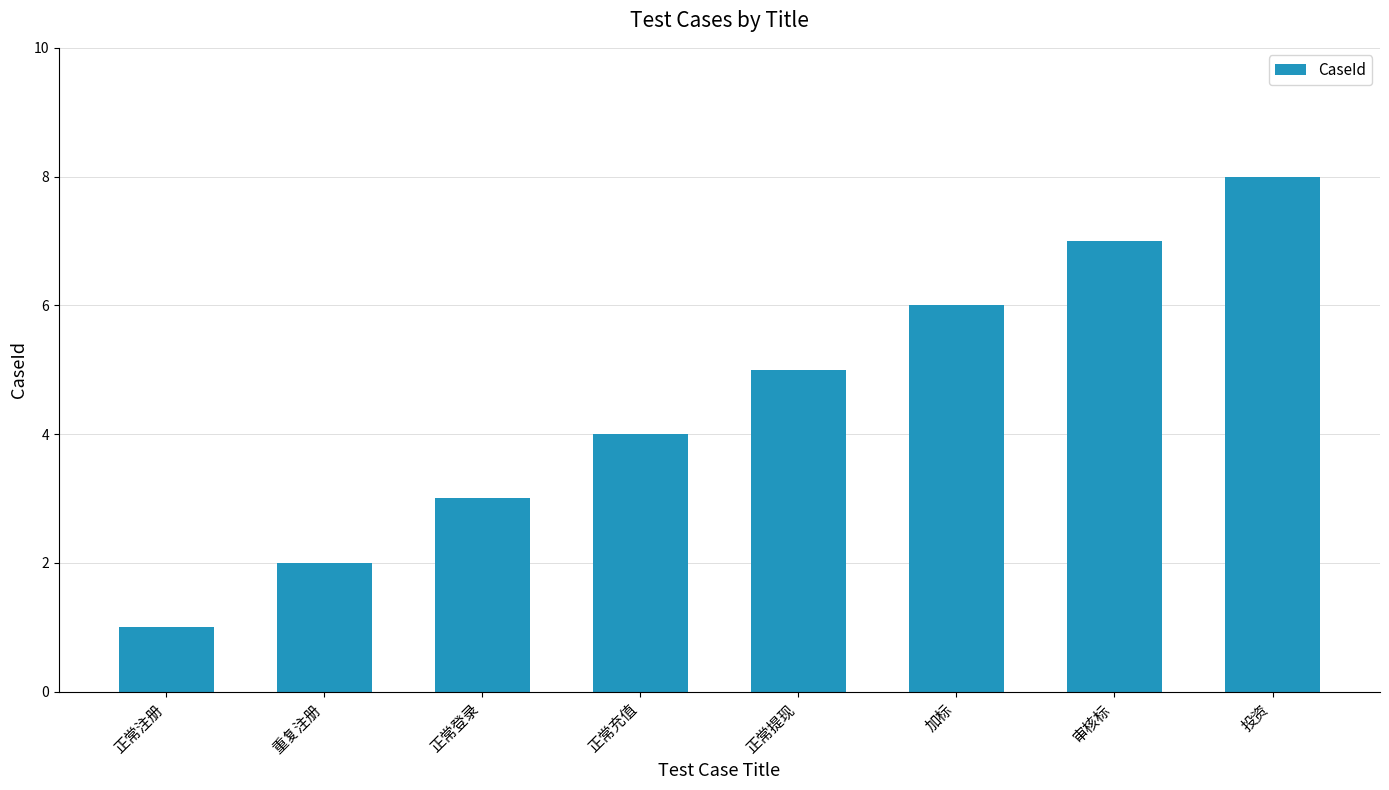

Between 正常注册 and 正常提现, which is larger?

正常提现